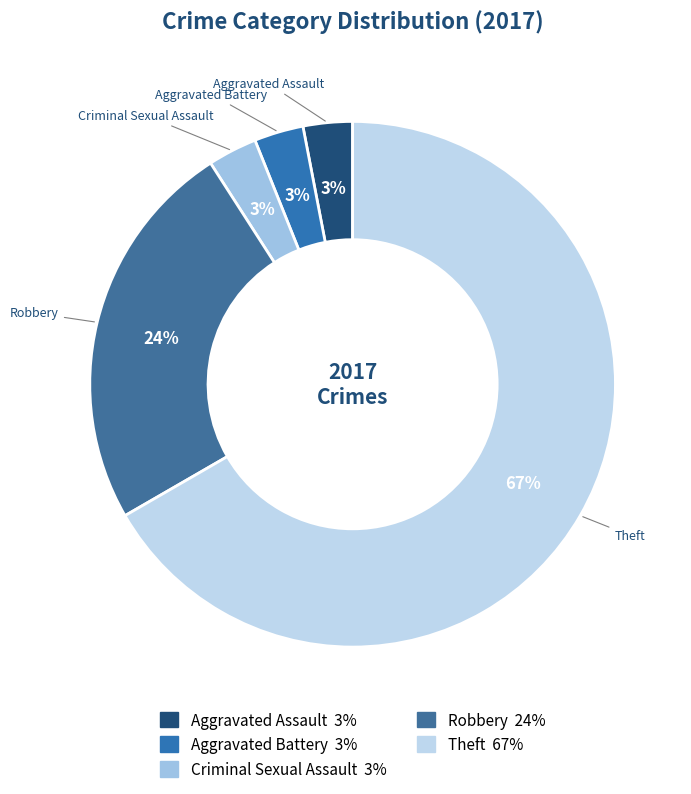

To the nearest percent, what is the combined percentage of Robbery and Aggravated Battery?

27%